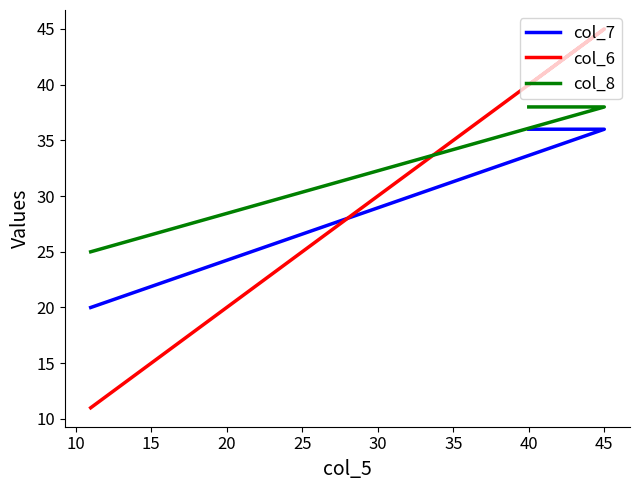

What is the value of the col_6 point at the 1st from the left?

11